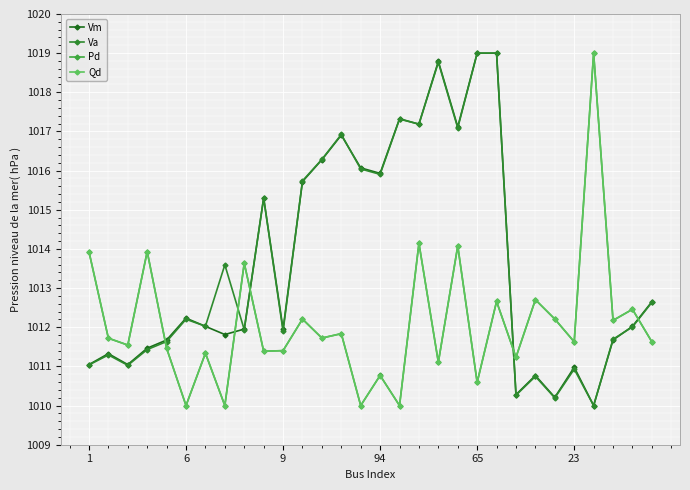

What is the difference between the maximum and minimum values in the Va series?

9.0